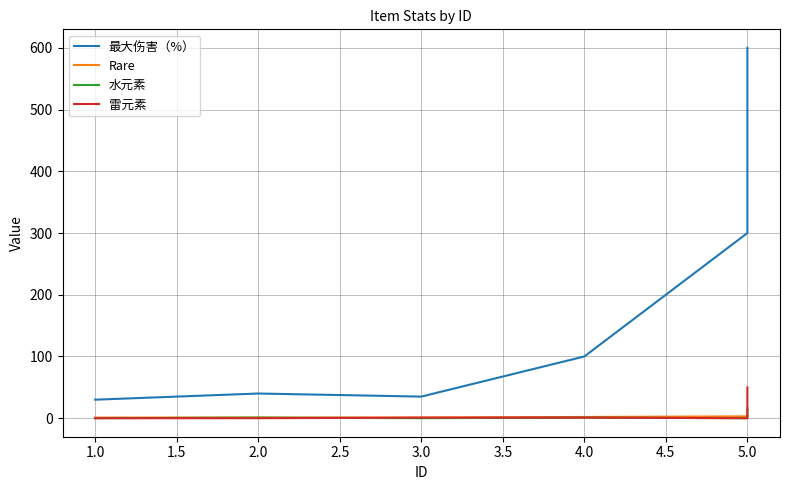

Is the value of 雷元素 at 4.0 greater than the value of Rare at 1.0?

No